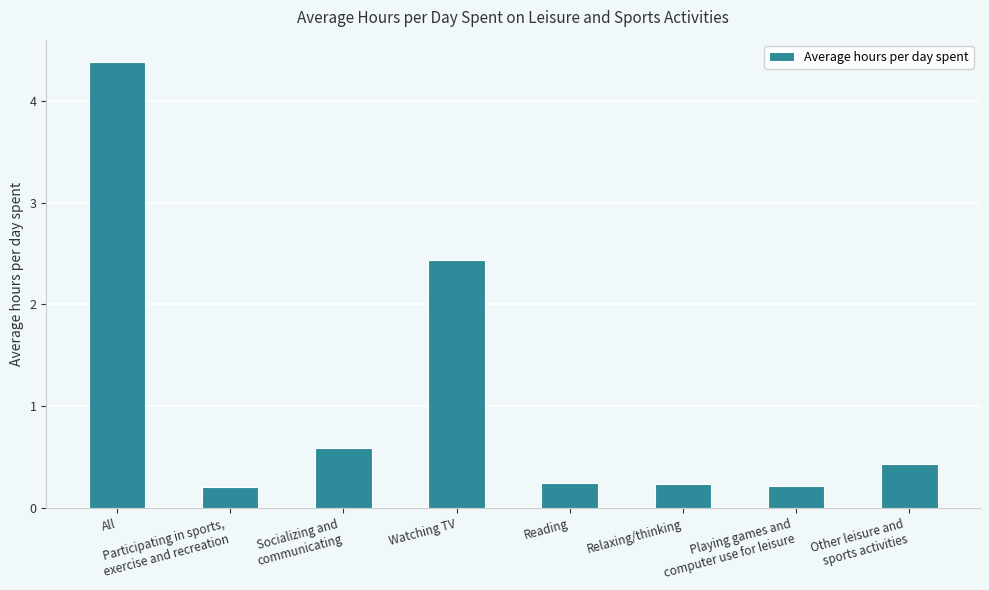

How many bars are there in total?

8